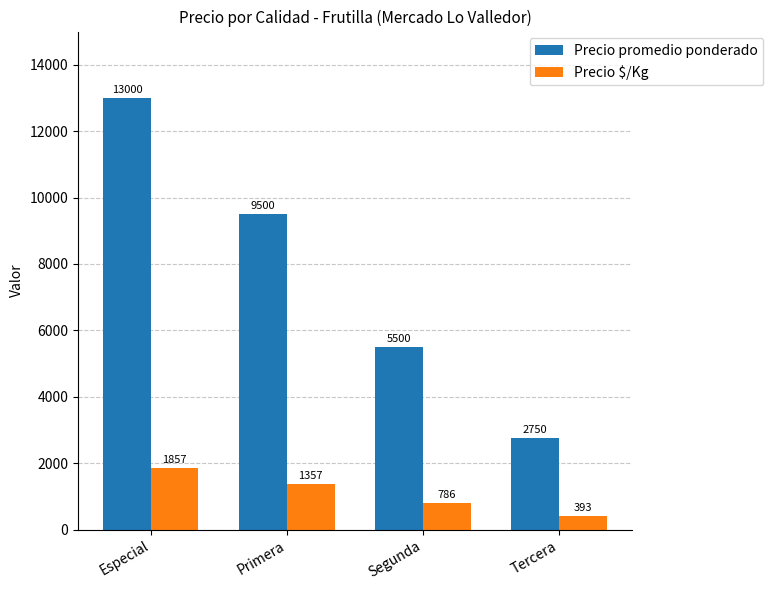

What position from the right is Segunda?

2